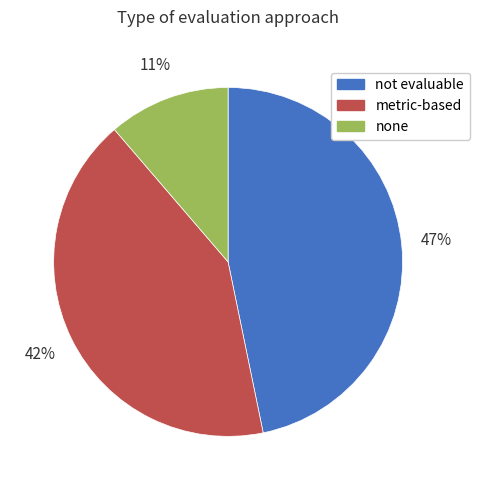

Does metric-based represent more than half of the total?

No